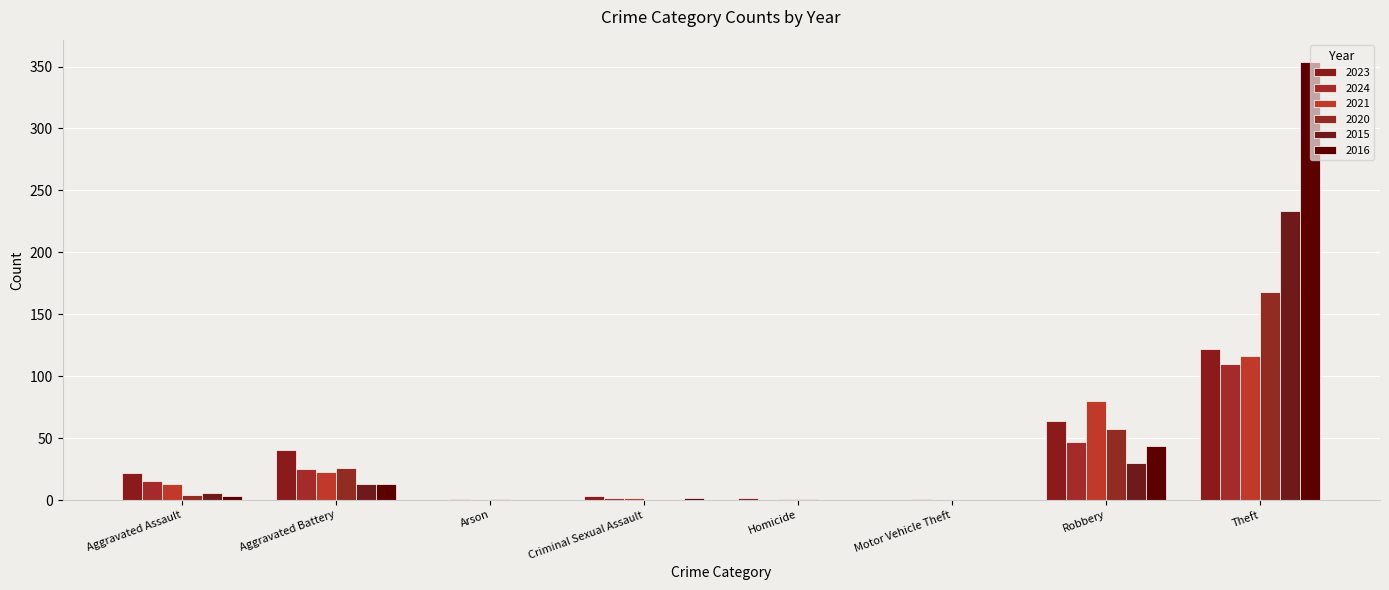

How many groups of bars are there?

8